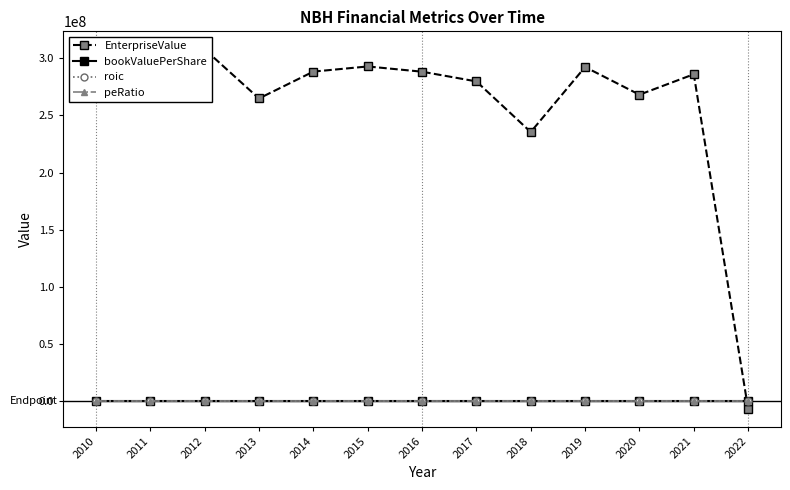

Which category has the lowest value in the roic series?

2022